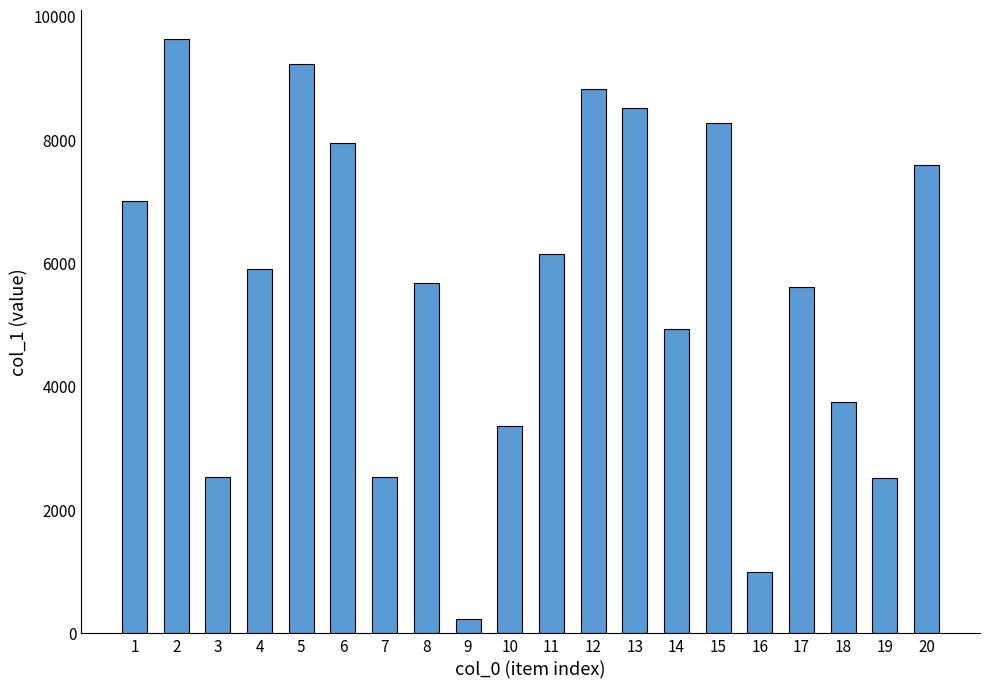

What is the change in value from 14 to 15?

+3344